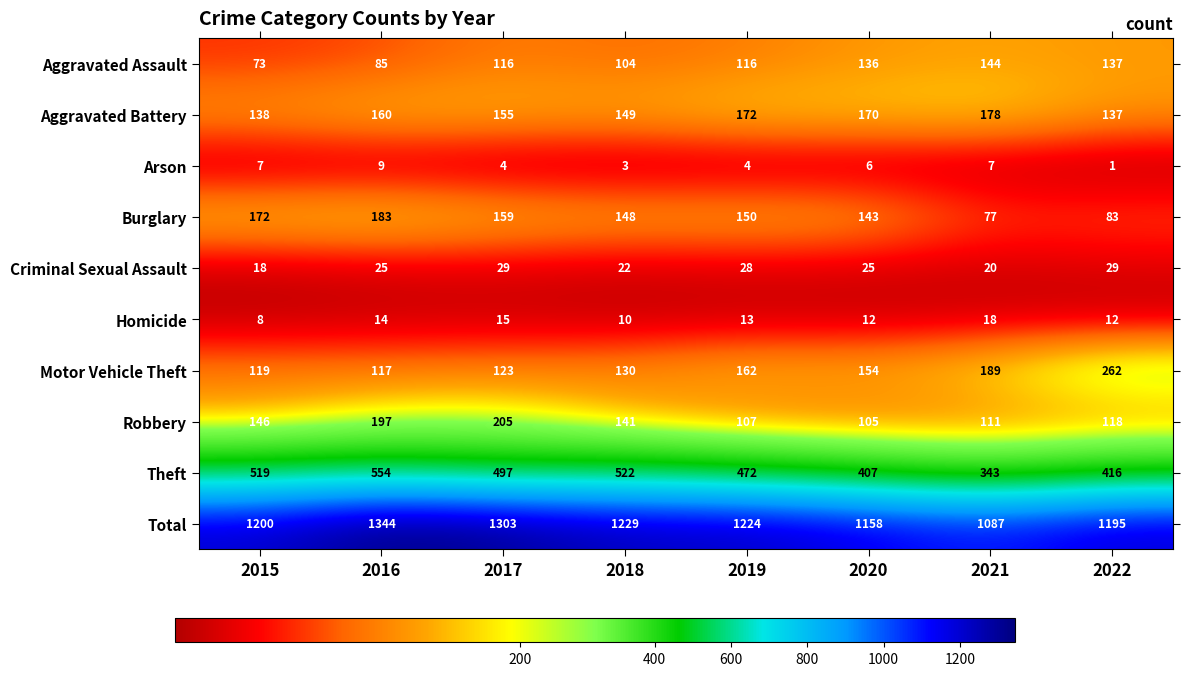

What is the approximate value of Total at 2017?

1303